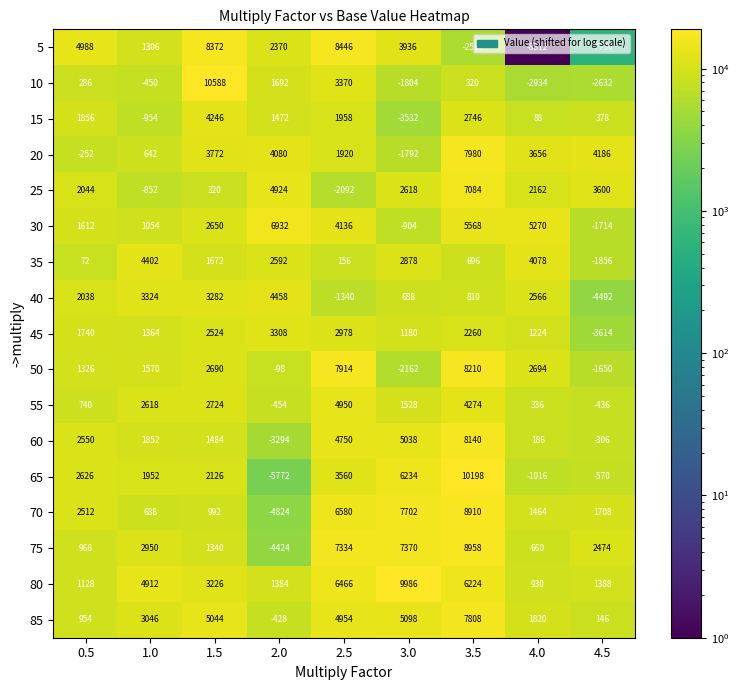

Which category has the highest value across all series?

1.5